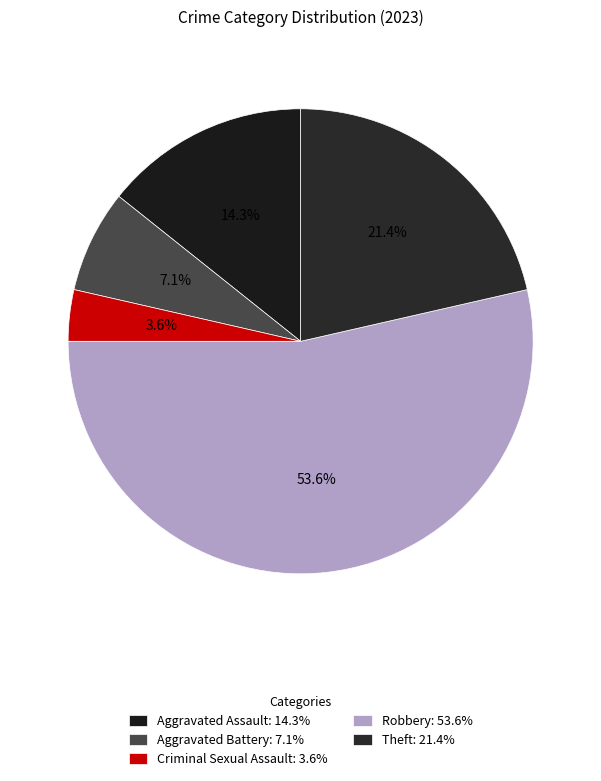

Which category has the biggest portion of the pie?

Robbery